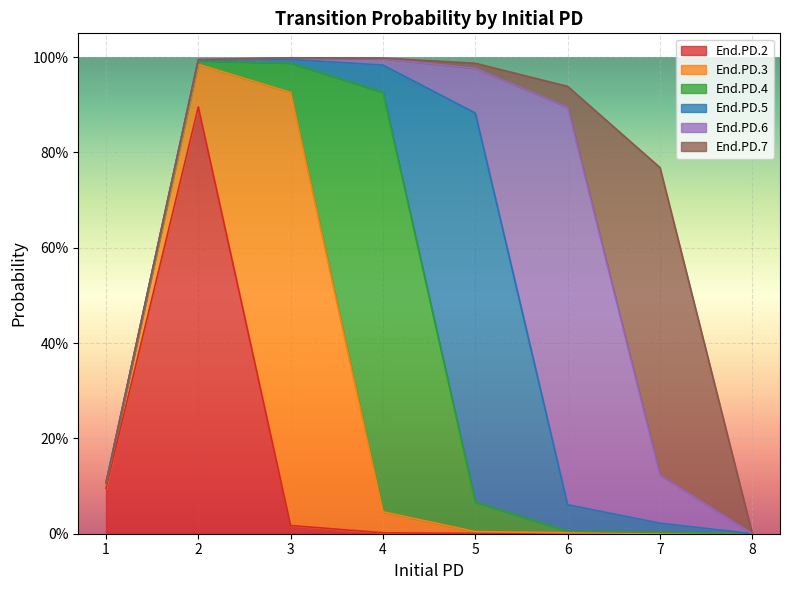

Reading left to right, what are all the values shown in this chart?

End.PD.2: 1=0.1	2=0.9	3=0.0	4=0.0	5=0.0	6=0.0	7=0.0	8=0.0
End.PD.3: 1=0.0	2=0.1	3=0.9	4=0.0	5=0.0	6=0.0	7=0.0	8=0.0
End.PD.4: 1=0.0	2=0.0	3=0.1	4=0.9	5=0.1	6=0.0	7=0.0	8=0.0
End.PD.5: 1=0.0	2=0.0	3=0.0	4=0.1	5=0.8	6=0.1	7=0.0	8=0.0
End.PD.6: 1=0.0	2=0.0	3=0.0	4=0.0	5=0.1	6=0.8	7=0.1	8=0.0
End.PD.7: 1=0.0	2=0.0	3=0.0	4=0.0	5=0.0	6=0.0	7=0.6	8=0.0